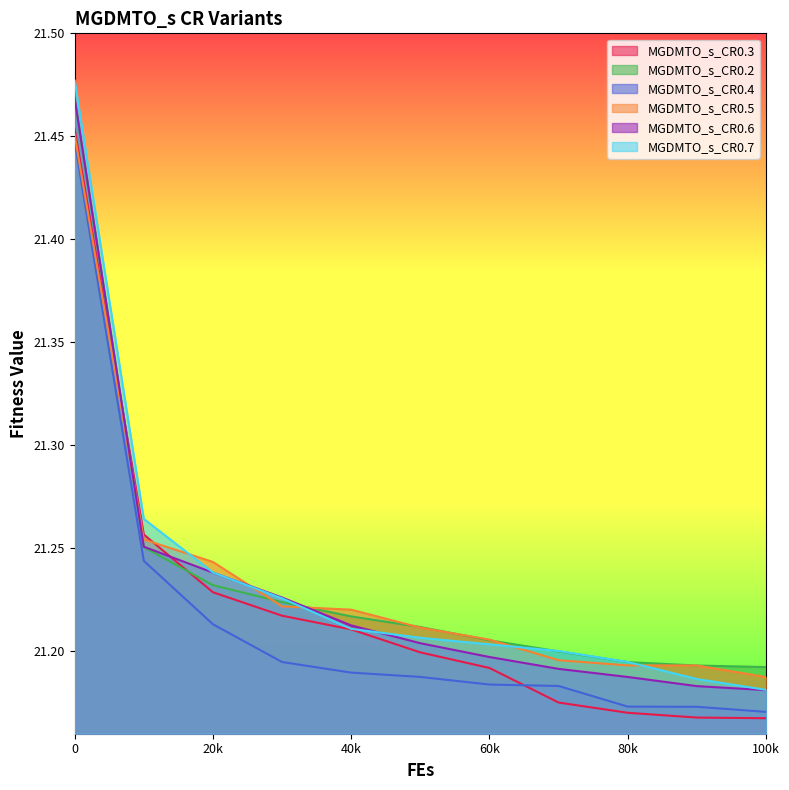

Which series has the widest spread of values?

MGDMTO_s_CR0.7